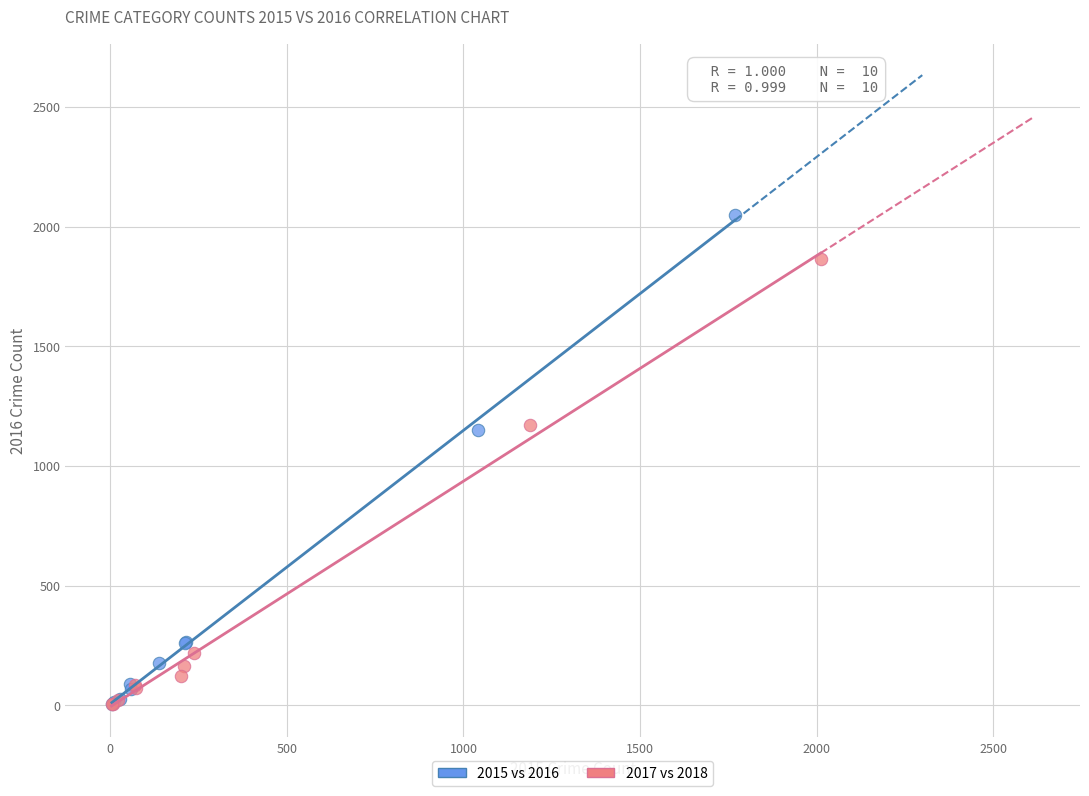

Which series has the largest Y range (max minus min)?

2015 vs 2016